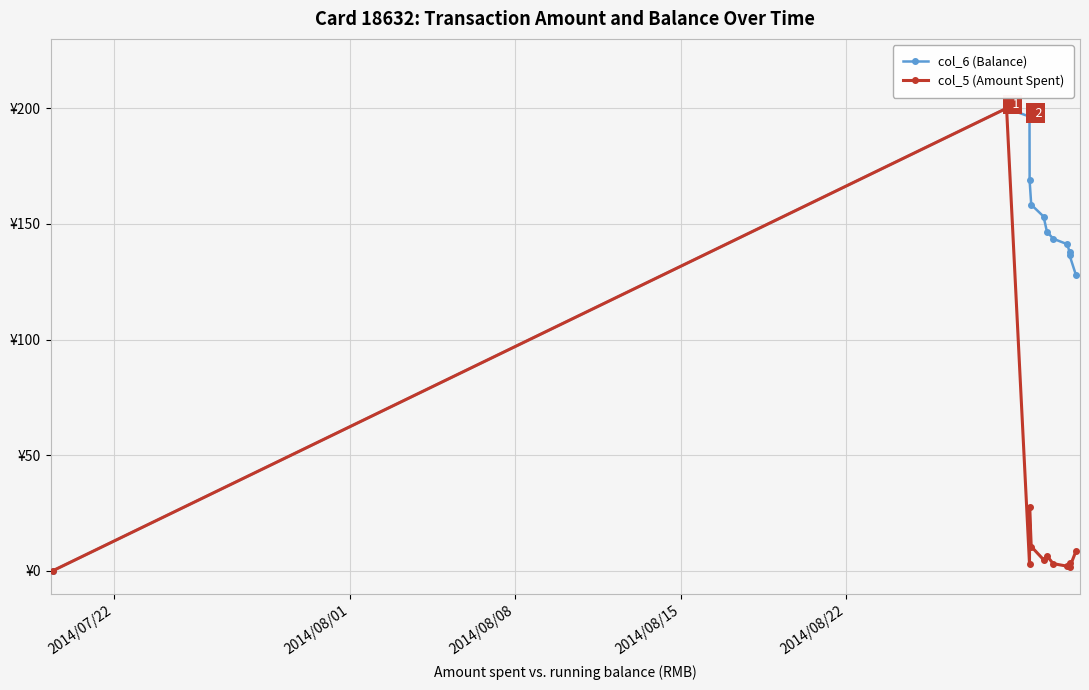

What is the difference between the maximum and minimum values in the col_6 (Balance) series?

200.0